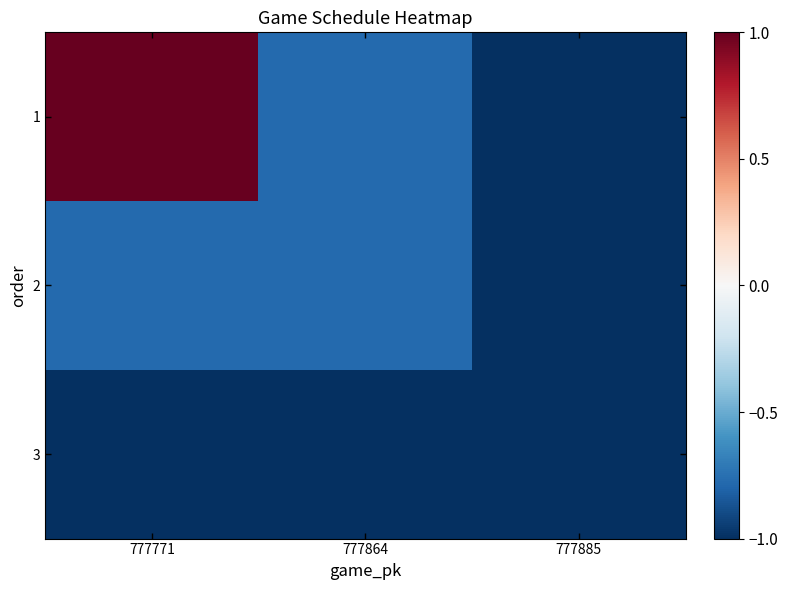

Between 777771 and 777864, which is larger?

777771